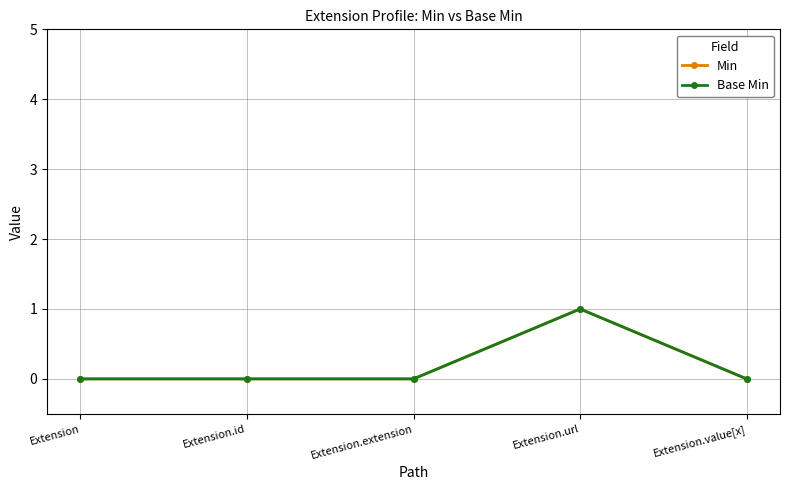

True or false: Base Min and Min intersect in this chart.

False